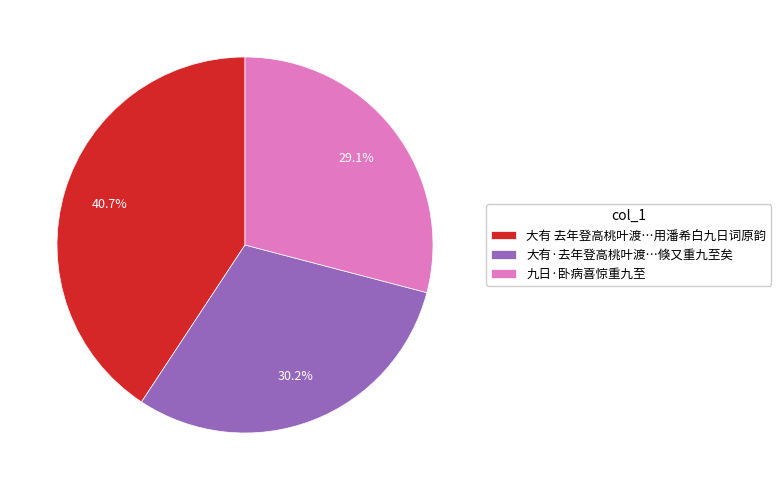

Is there any slice that represents more than half of the pie?

No